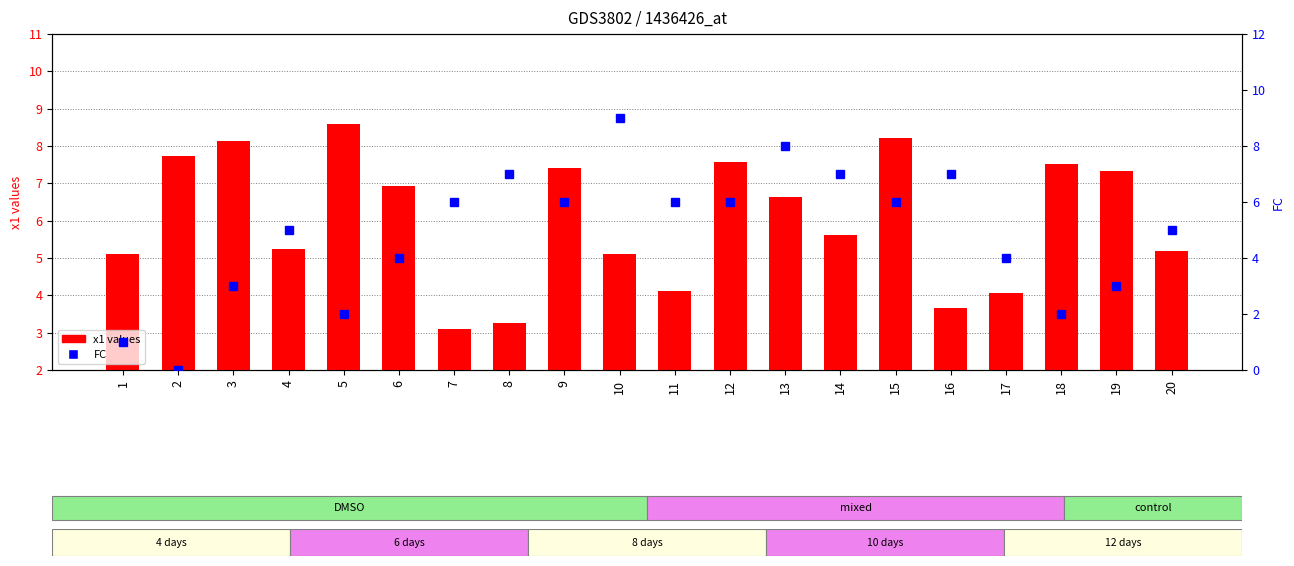

Reading left to right, list all the values displayed in this chart.

x1 values: 1=5.1	2=7.7	3=8.1	4=5.2	5=8.6	6=6.9	7=3.1	8=3.3	9=7.4	10=5.1	11=4.1	12=7.6	13=6.6	14=5.6	15=8.2	16=3.7	17=4.1	18=7.5	19=7.3	20=5.2
FC: 1=1.0	2=0.0	3=3.0	4=5.0	5=2.0	6=4.0	7=6.0	8=7.0	9=6.0	10=9.0	11=6.0	12=6.0	13=8.0	14=7.0	15=6.0	16=7.0	17=4.0	18=2.0	19=3.0	20=5.0